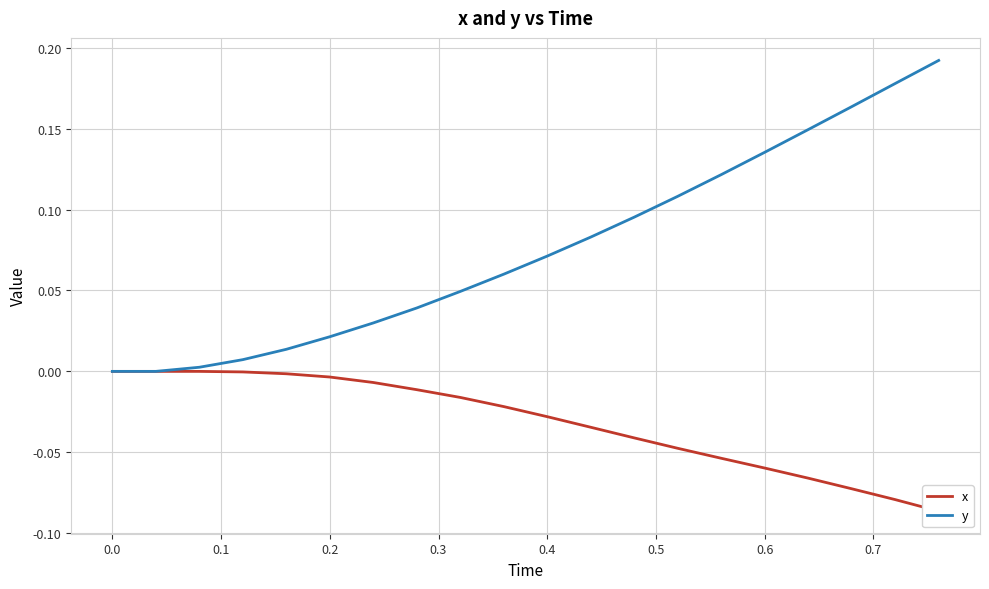

What is the difference between the maximum and minimum values in the x series?

0.1